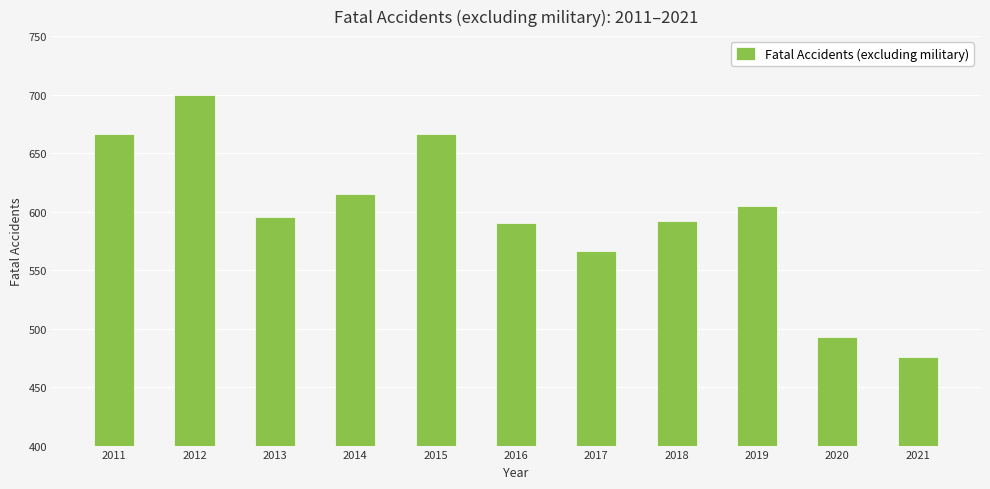

Reading left to right, what are all the values shown in this chart?

666	700	595	615	666	590	566	592	605	493	476